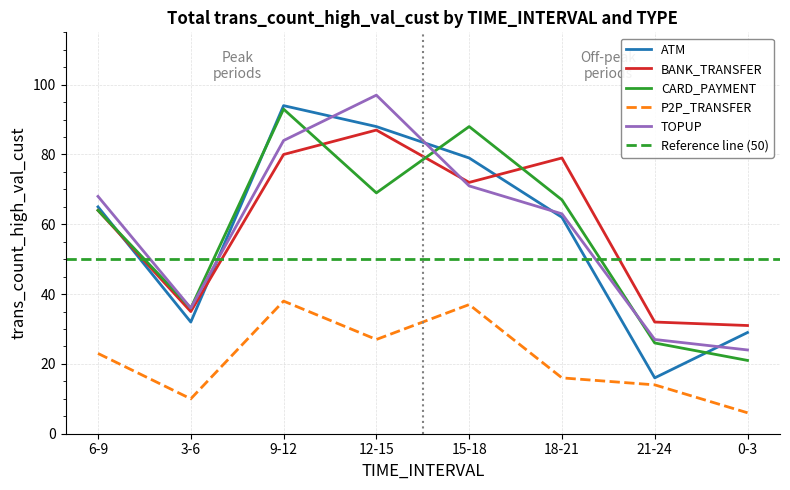

What is the label of the 4th point from the right?

15-18